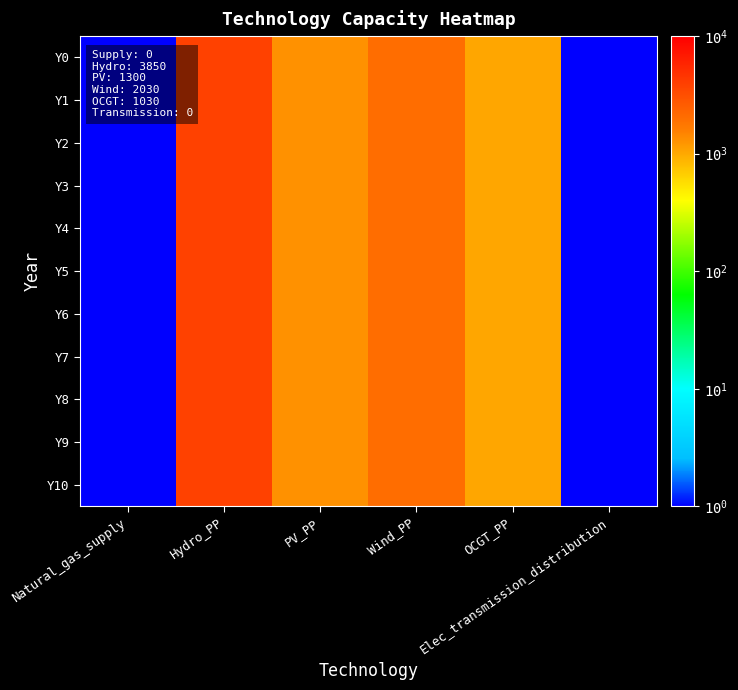

What is the total value across all series at Wind_PP?

22330.0